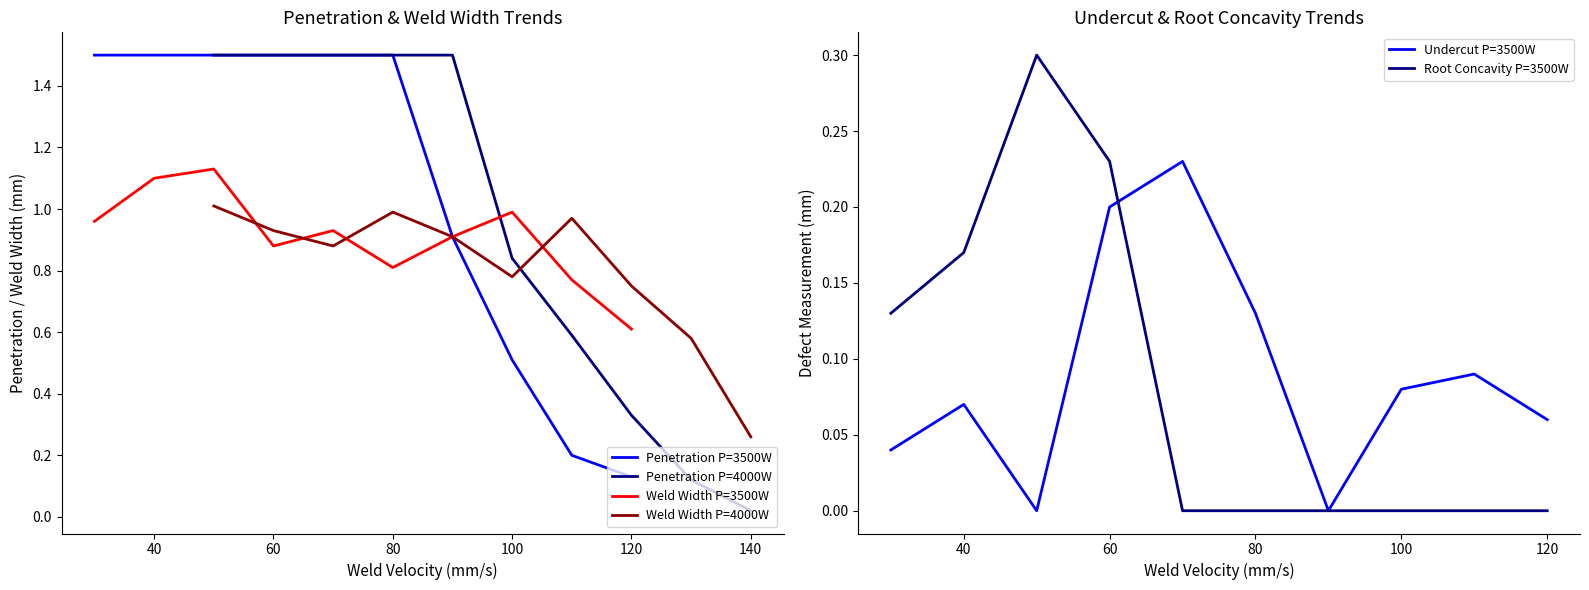

Is it true that Weld Width P=3500W equals 0.4 at 60?

False